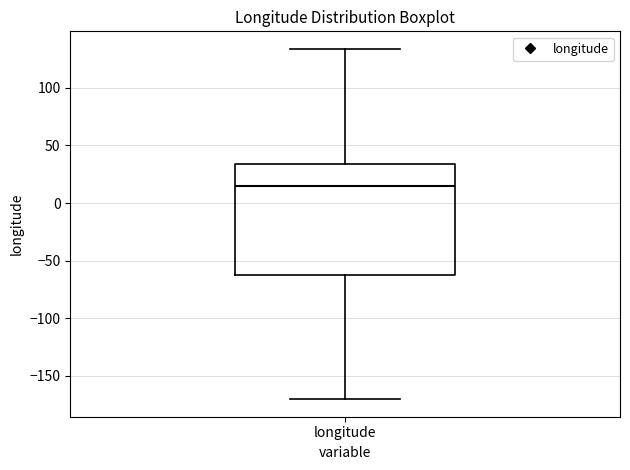

Transcribe this box plot: give where the median line is, the range the box spans, and where the two whiskers end, as read against the y-axis. The values are not printed on the chart, so give them approximately, as read against the axis.

median 15, box -60 to 35, whiskers -170 to 135